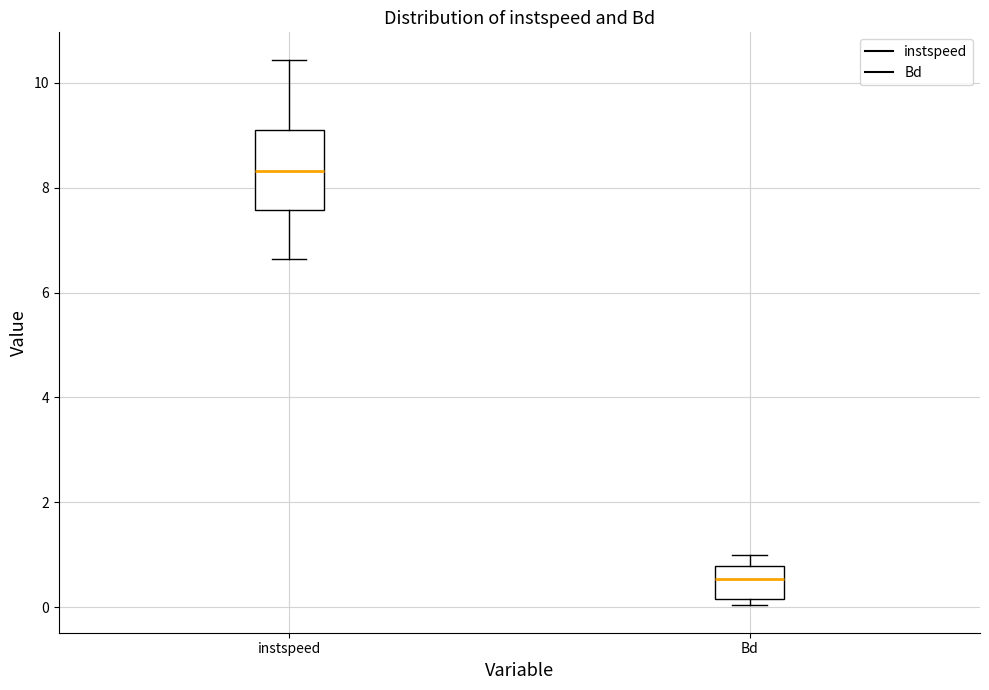

Reading left to right, read every box against the y-axis: the position of its median line, the range the box covers, and the ends of its whiskers. The values are not printed on the chart, so give them approximately, as read against the axis.

instspeed: median 8.4, box 7.6 to 9.2, whiskers 6.6 to 10.4
Bd: median 0.6, box 0.2 to 0.8, whiskers 0.0 to 1.0